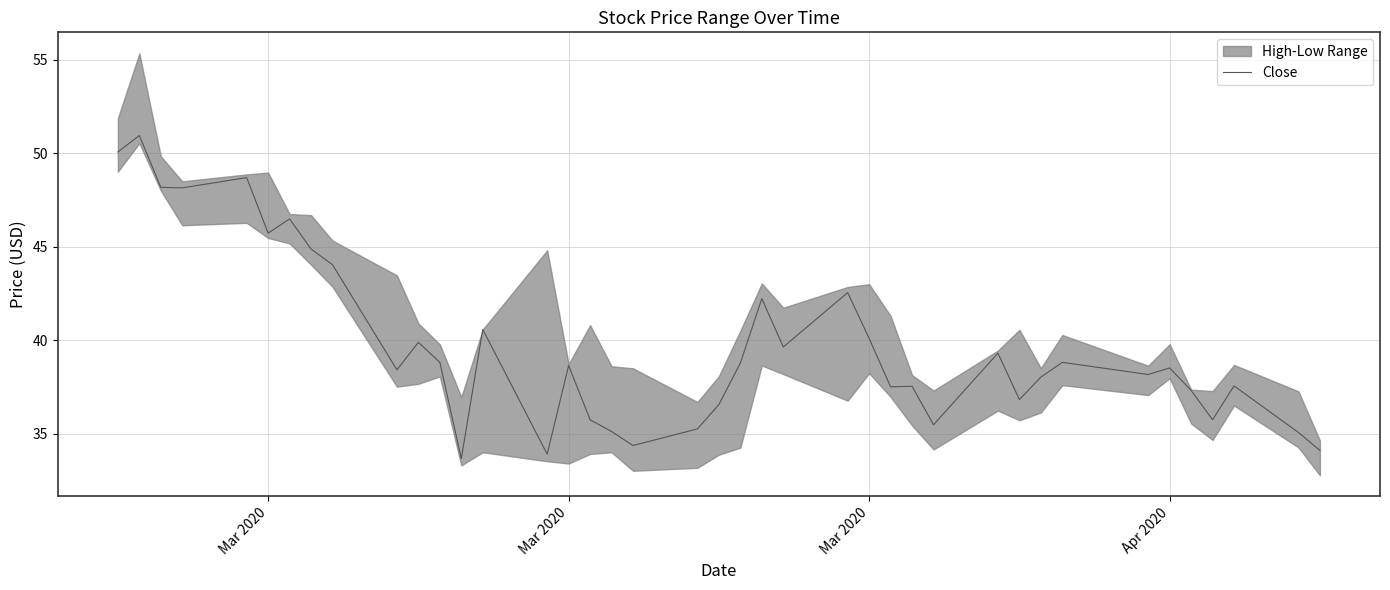

Count the number of values greater than 38.

24